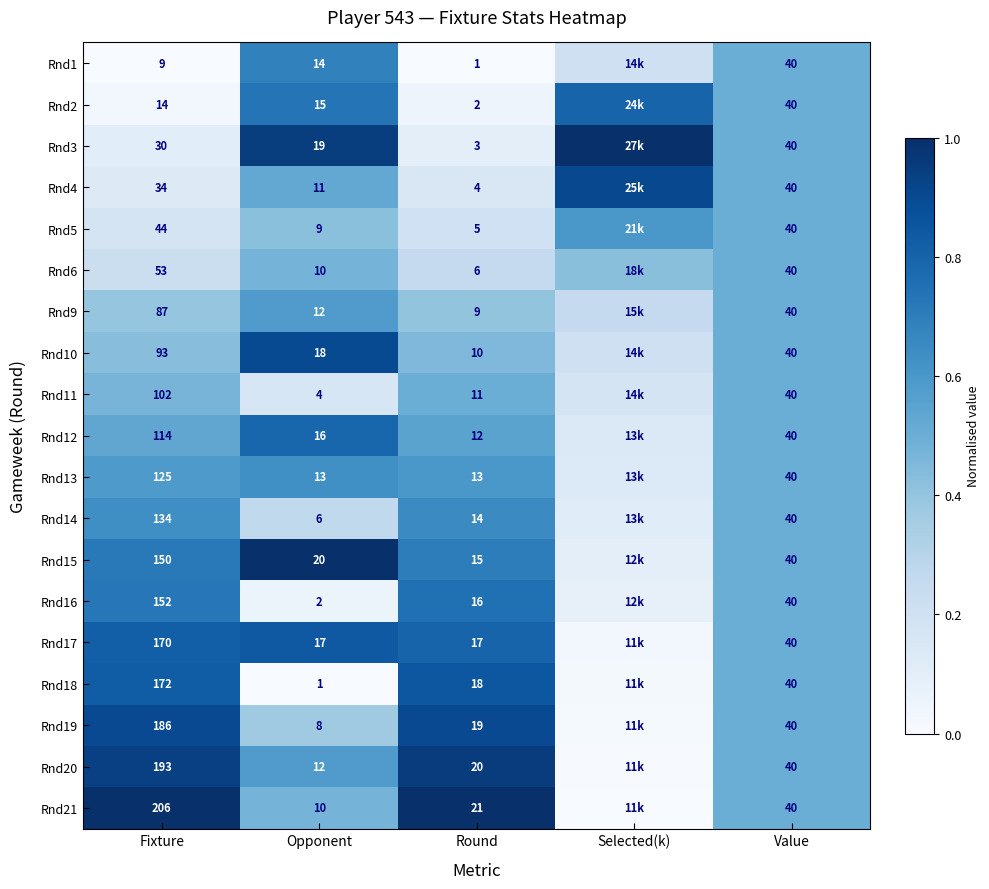

Is the value of Rnd3 at Fixture greater than the value of Rnd6 at Opponent?

Yes